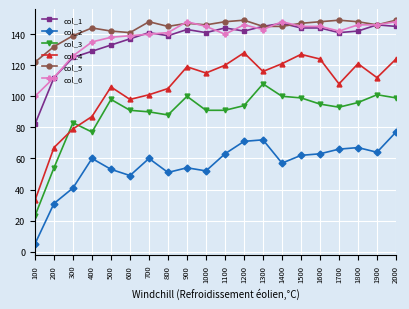

What is the sum of all col_3 values?

1771